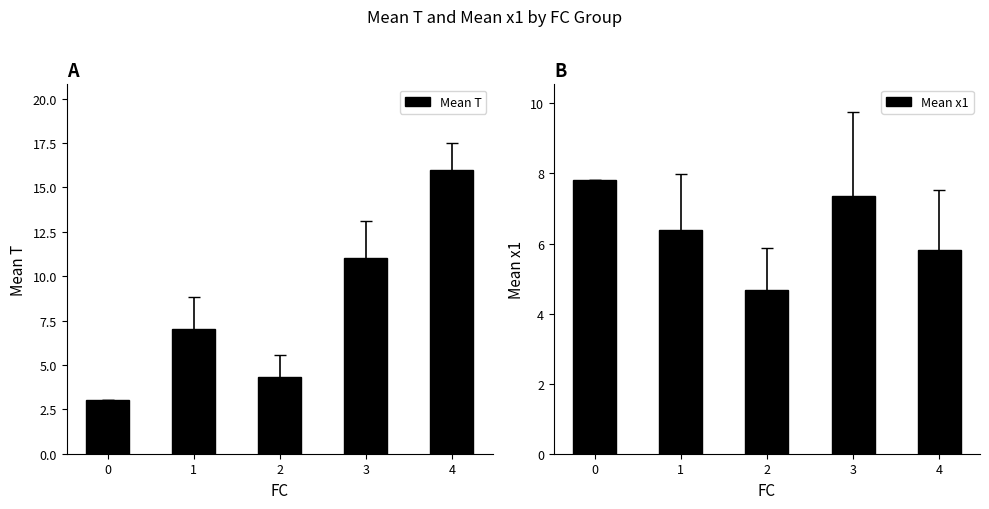

What is the total value across all series at 2?

9.0